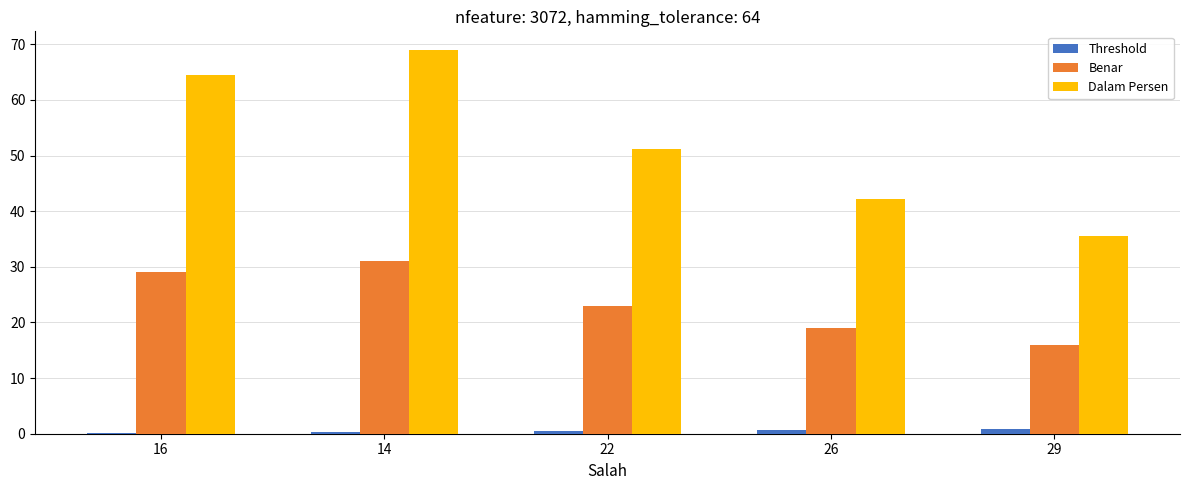

Between 14 and 29, which series saw the biggest shift?

Dalam Persen